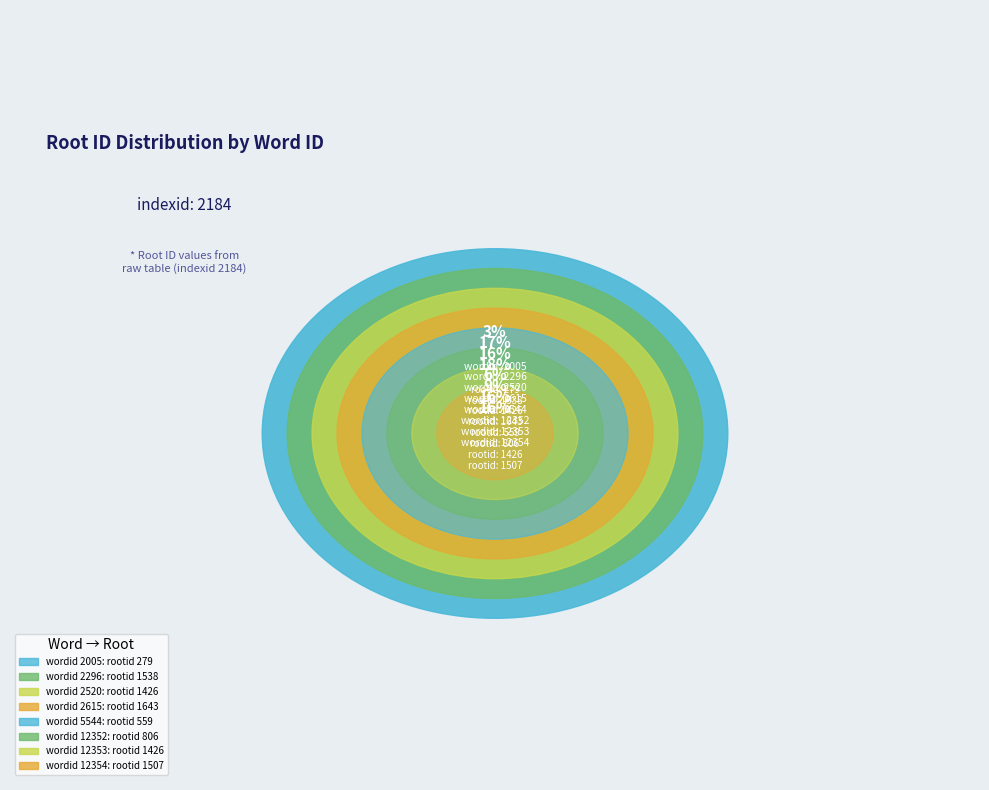

What percentage is NOT represented by 2615?

82.1%